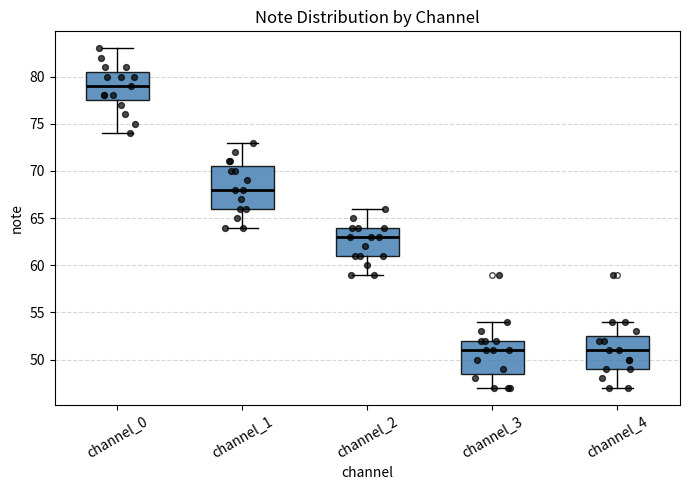

Reading left to right, transcribe this box plot: for each box, give where its median line is, the range the box spans, and where its two whiskers end, as read against the y-axis. The values are not printed on the chart, so give them approximately, as read against the axis.

channel_0: median 79.0, box 77.5 to 80.5, whiskers 74.0 to 83.0
channel_1: median 68.0, box 66.0 to 70.5, whiskers 64.0 to 73.0
channel_2: median 63.0, box 61.0 to 64.0, whiskers 59.0 to 66.0
channel_3: median 51.0, box 48.5 to 52.0, whiskers 47.0 to 54.0
channel_4: median 51.0, box 49.0 to 52.5, whiskers 47.0 to 54.0